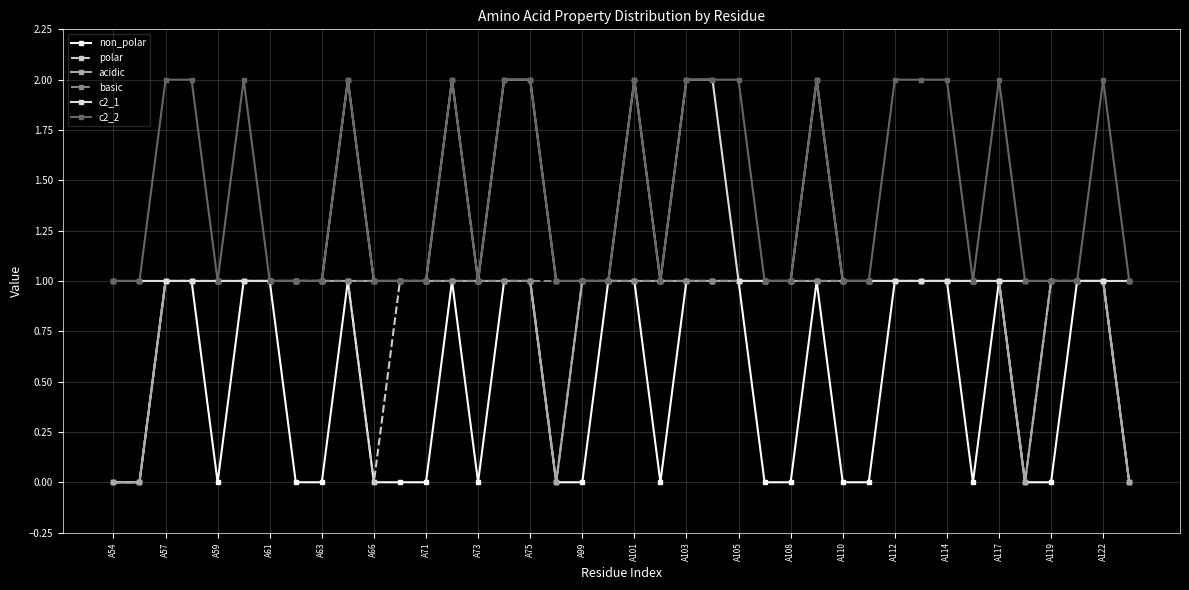

Reading left to right, transcribe all the data shown in this chart.

non_polar: 0	0	1	1	0	1	1	0	0	1	0	0	0	1	0	1	1	0	0	1	1	0	1	1	1	0	0	1	0	0	1	1	1	0	1	0	0	1	1	0
polar: 0	0	1	1	1	1	1	1	1	1	0	1	1	1	1	1	1	0	1	1	1	1	1	1	1	1	1	1	1	1	1	1	1	1	1	0	1	1	1	0
acidic: 0	0	1	1	1	1	1	1	1	1	1	1	1	1	1	1	1	0	1	1	1	1	1	1	1	1	1	1	1	1	1	1	1	1	1	0	1	1	1	0
basic: 1	1	1	1	1	1	1	1	1	1	1	1	1	1	1	1	1	1	1	1	1	1	1	1	1	1	1	1	1	1	1	1	1	1	1	1	1	1	1	1
c2_1: 1	1	1	1	1	1	1	1	1	2	1	1	1	2	1	2	2	1	1	1	2	1	2	2	1	1	1	2	1	1	1	1	1	1	1	1	1	1	1	1
c2_2: 1	1	2	2	1	2	1	1	1	2	1	1	1	2	1	2	2	1	1	1	2	1	2	2	2	1	1	2	1	1	2	2	2	1	2	1	1	1	2	1